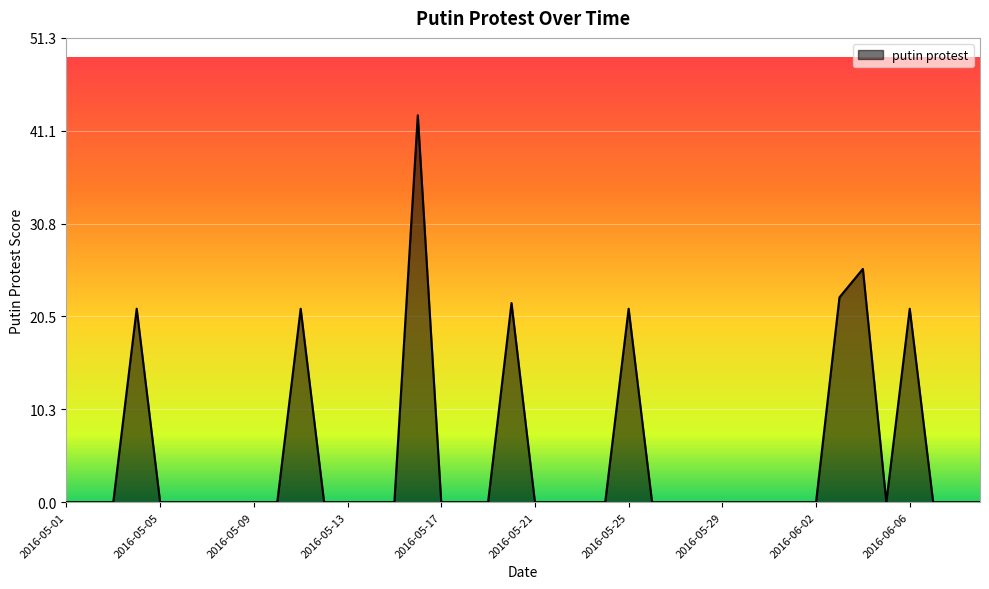

What is the difference between the maximum and minimum values?

42.8